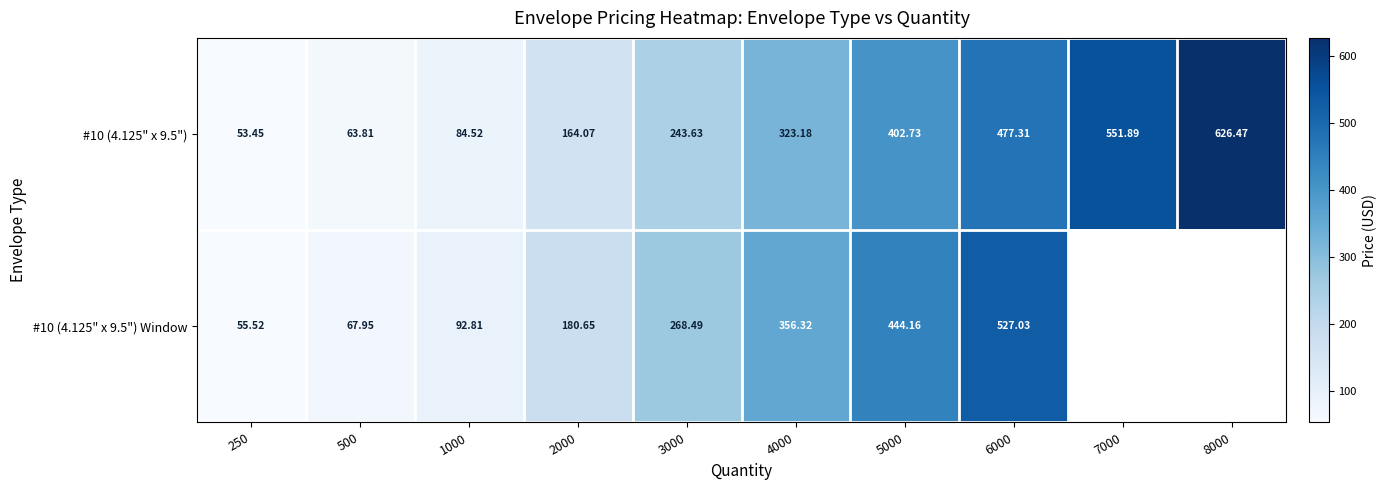

How many categories are shown in the chart?

10